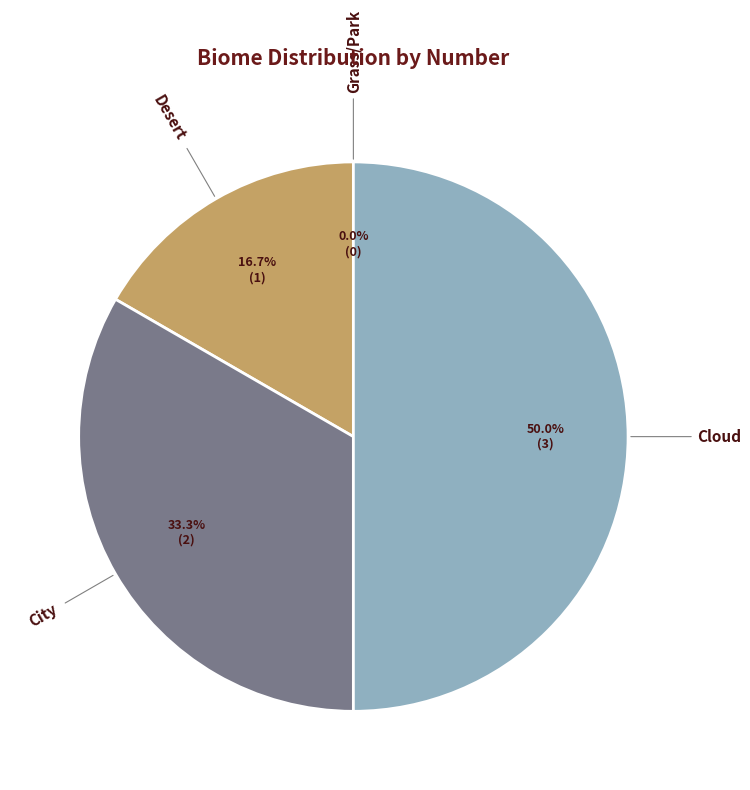

Rank the categories by value from lowest to highest.

Grass/Park, Desert, City, Cloud